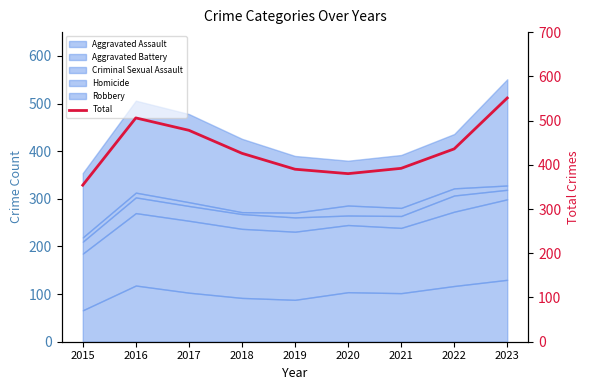

What is the average value?

435